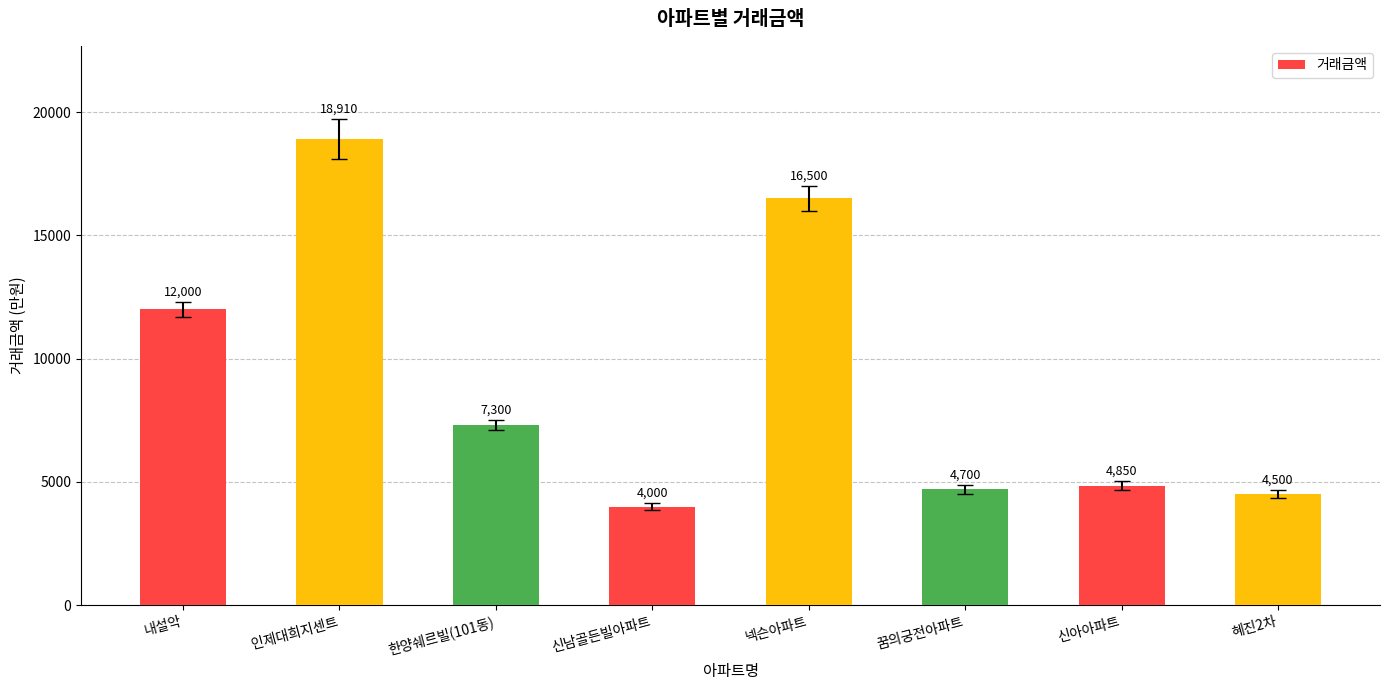

The value at 한양쉐르빌(101동) is 7300. True or false?

True